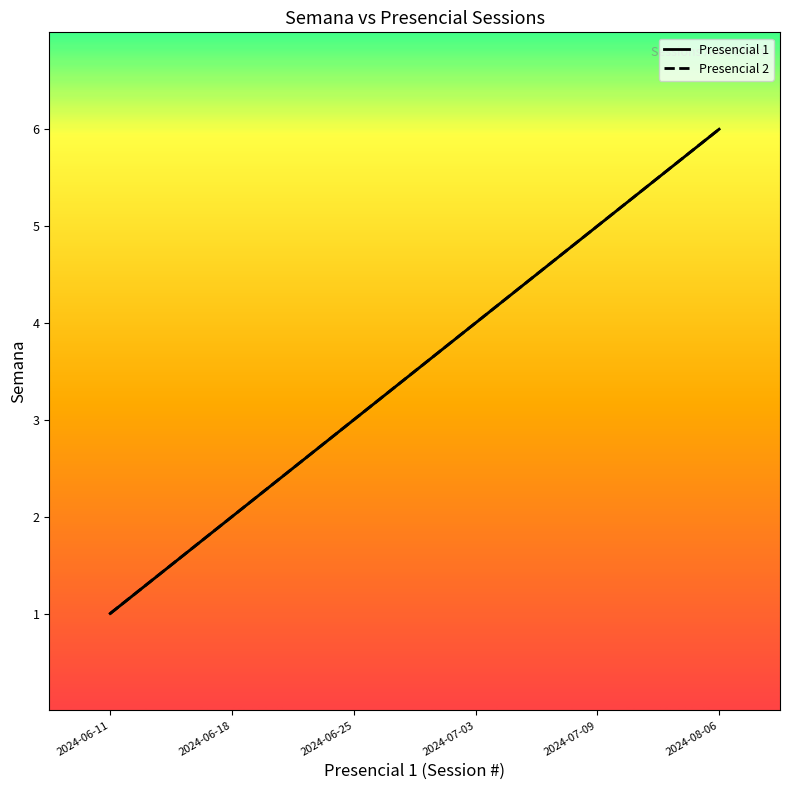

True or false: Presencial 2 and Presencial 1 cross at least once.

False